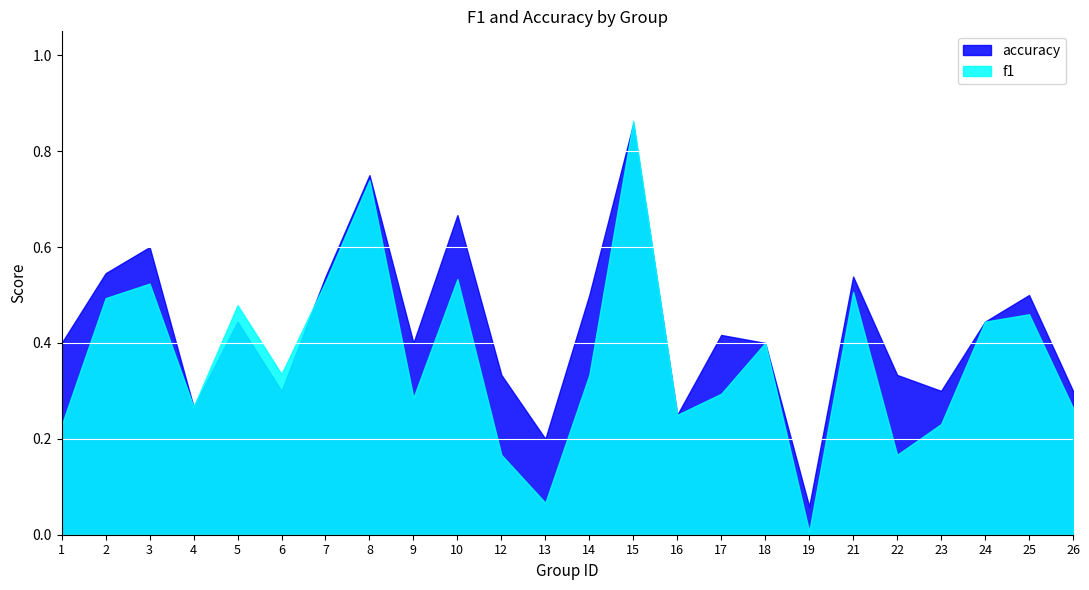

What is the difference between the second highest and second lowest values in the f1 series?

0.7